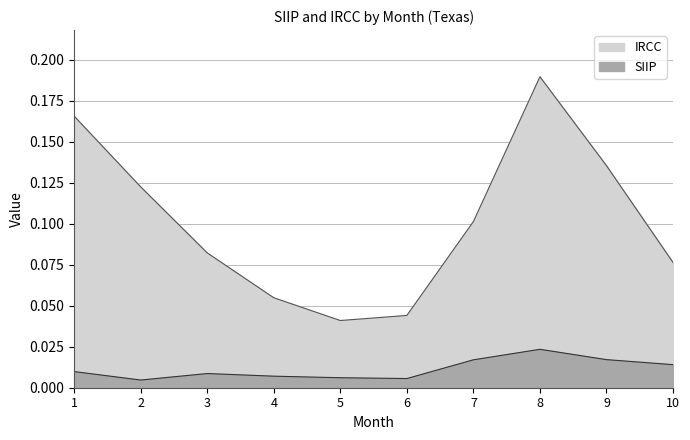

In IRCC, how many points are higher than both neighbors (excluding endpoints)?

1